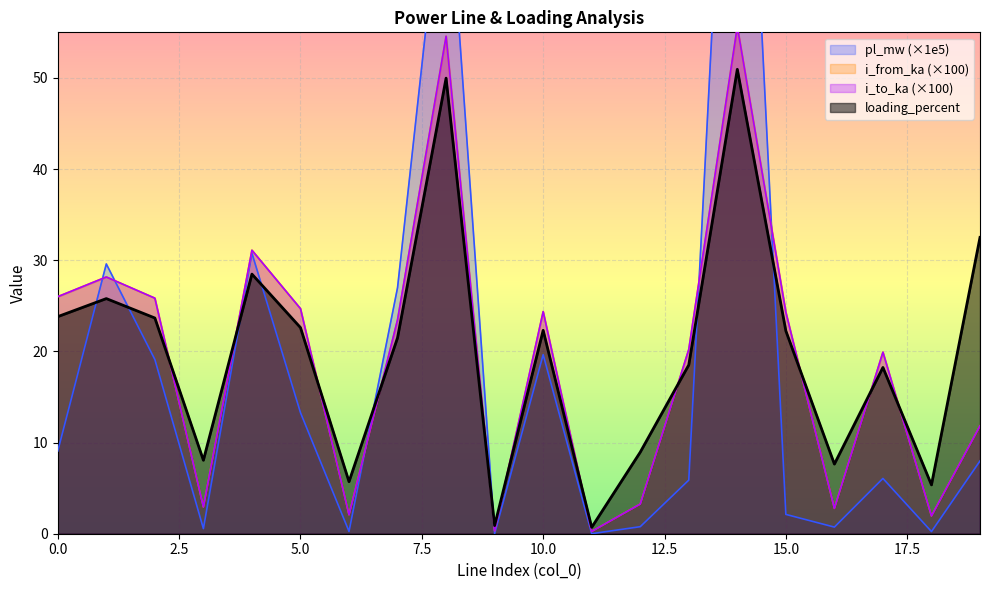

Reading left to right, transcribe all the data shown in this chart.

pl_mw: 9.1	29.6	19.1	0.6	30.8	13.3	0.3	27.0	75.7	0.0	19.6	0.0	0.8	5.9	109.1	2.1	0.7	6.1	0.2	8.0
i_from_ka: 26.0	28.2	25.8	2.9	31.1	24.7	2.1	23.5	54.6	0.3	24.4	0.3	3.3	20.2	55.6	24.3	2.8	19.9	2.0	11.8
i_to_ka: 26.0	28.2	25.8	2.9	31.1	24.7	2.1	23.5	54.6	0.3	24.4	0.3	3.3	20.2	55.6	24.3	2.8	19.9	2.0	11.8
loading_percent: 23.8	25.8	23.7	8.1	28.5	22.6	5.7	21.5	50.0	0.9	22.3	0.7	8.9	18.5	50.9	22.3	7.6	18.2	5.4	32.5